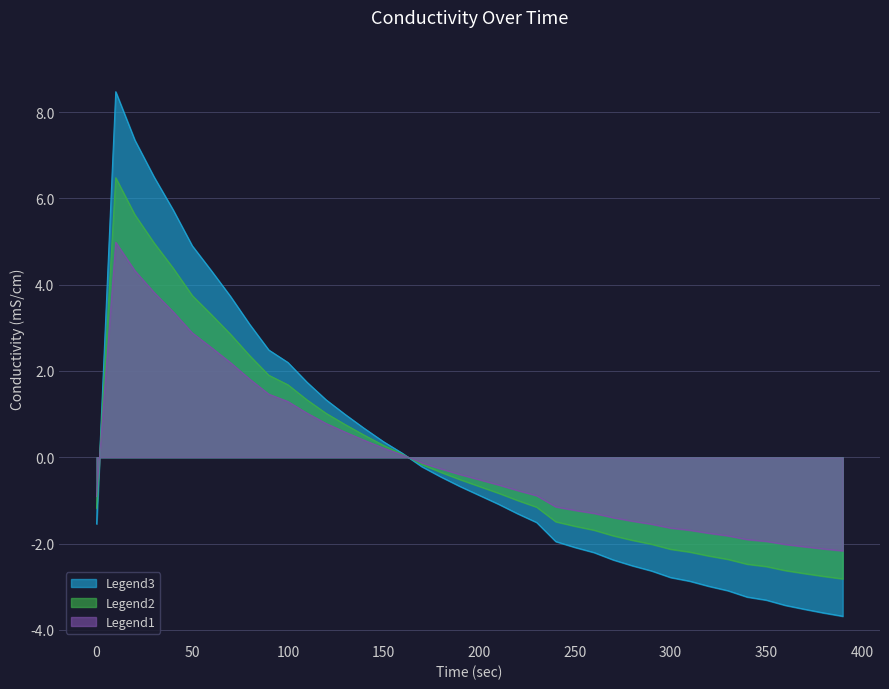

Reading left to right, list all the values displayed in this chart.

0=-1.5	10=8.5	20=7.3	30=6.5	40=5.7	50=4.9	60=4.3	70=3.7	80=3.1	90=2.5	100=2.2	110=1.7	120=1.3	130=1.0	140=0.7	150=0.4	160=0.1	170=-0.2	180=-0.5	190=-0.7	200=-0.9	210=-1.1	220=-1.3	230=-1.5	240=-2.0	250=-2.1	260=-2.2	270=-2.4	280=-2.5	290=-2.6	300=-2.8	310=-2.9	320=-3.0	330=-3.1	340=-3.2	350=-3.3	360=-3.4	370=-3.5	380=-3.6	390=-3.7